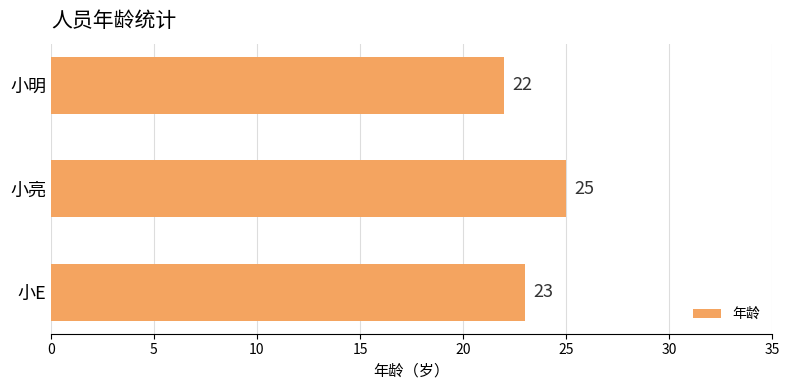

How many values are below 23?

1